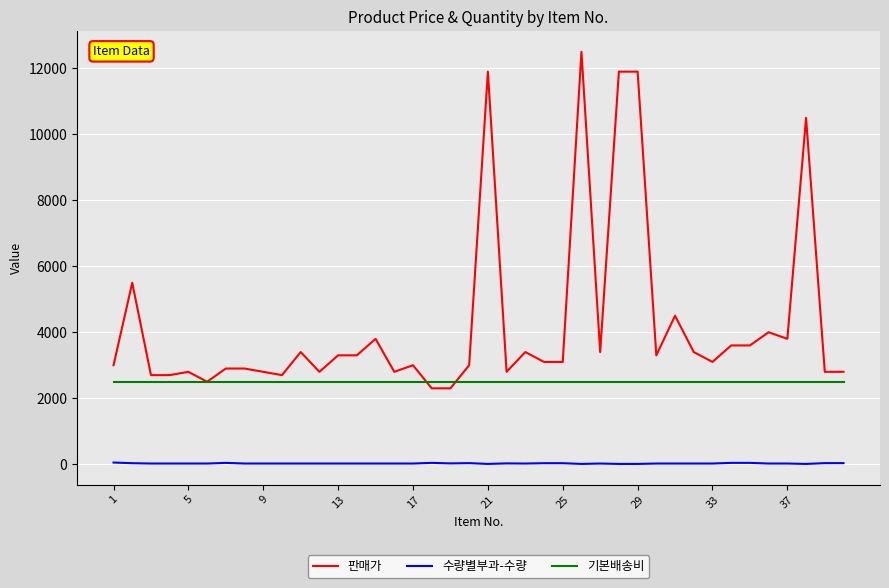

How many distinct data groups are displayed?

3